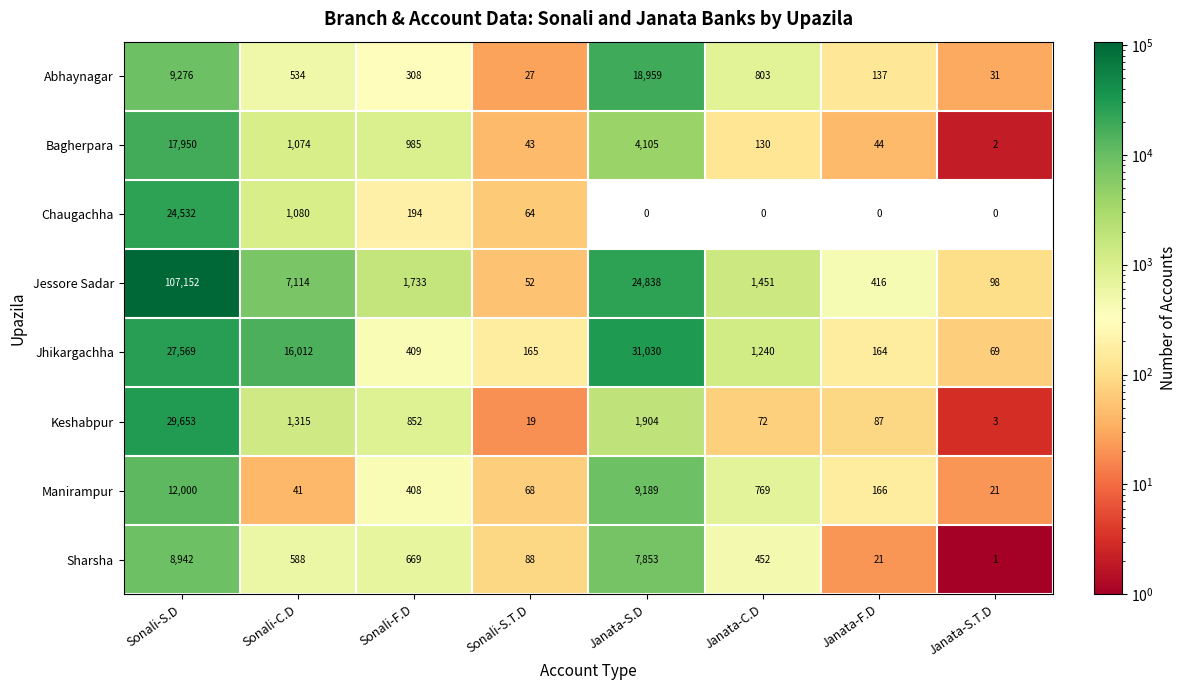

Which series changed the most between Janata-C.D and Janata-F.D?

Jhikargachha